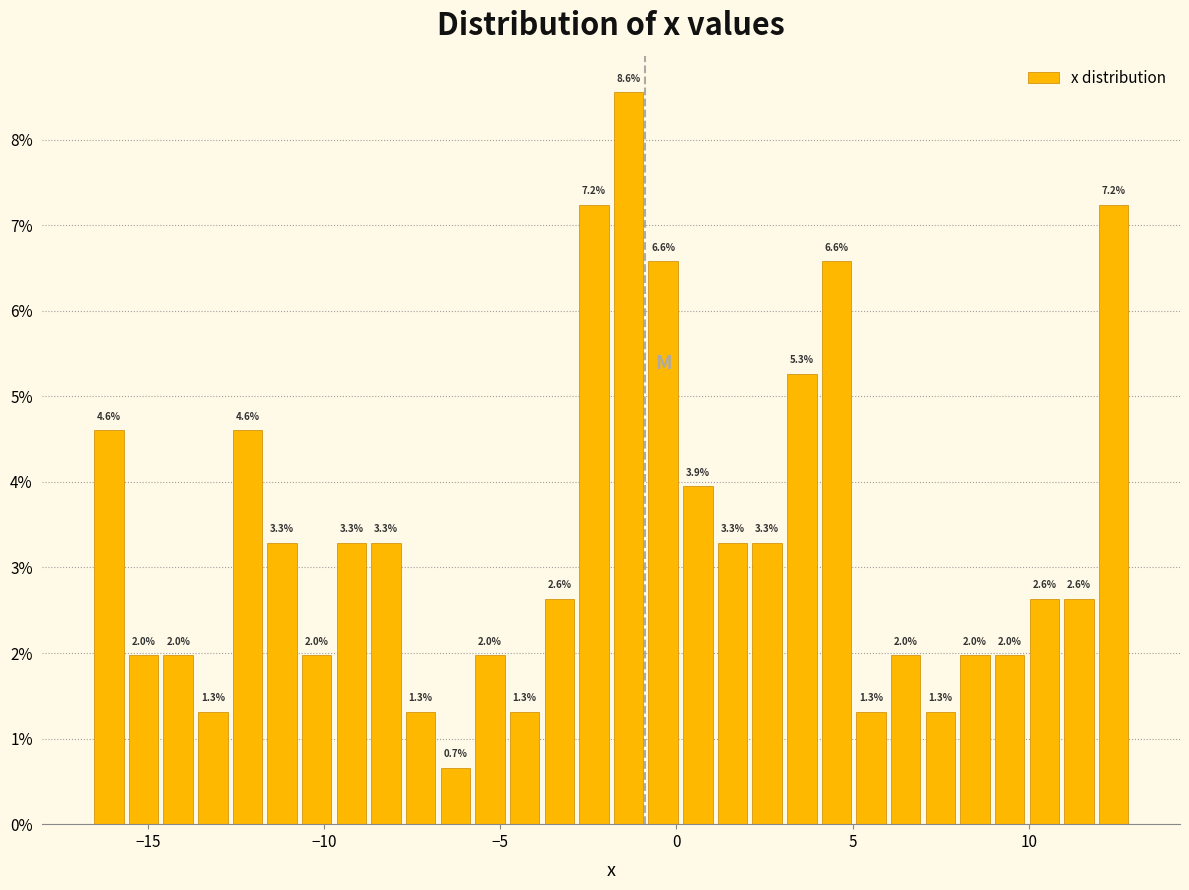

Read against the x-axis, roughly where is the centre of the tallest bar?

-1.5